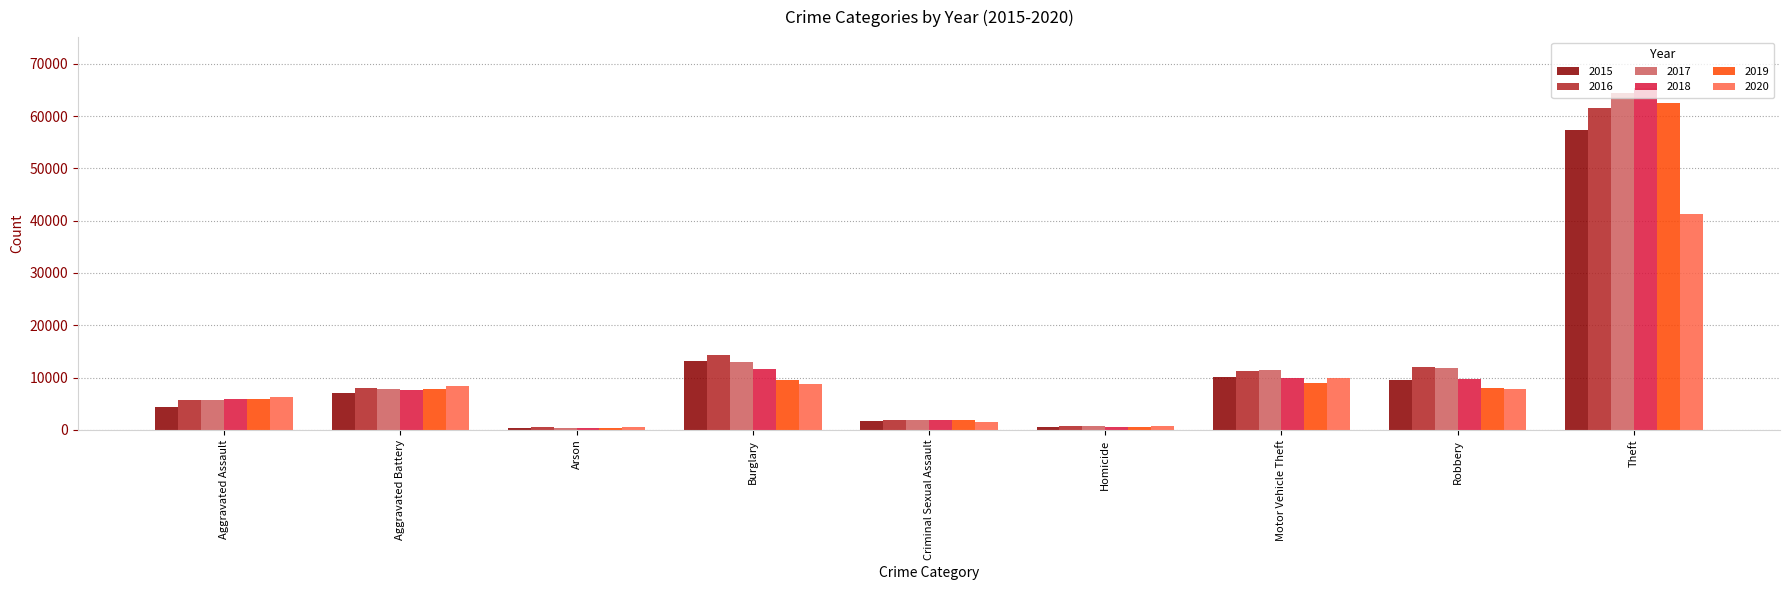

What is the label of the 3rd bar from the left?

Arson